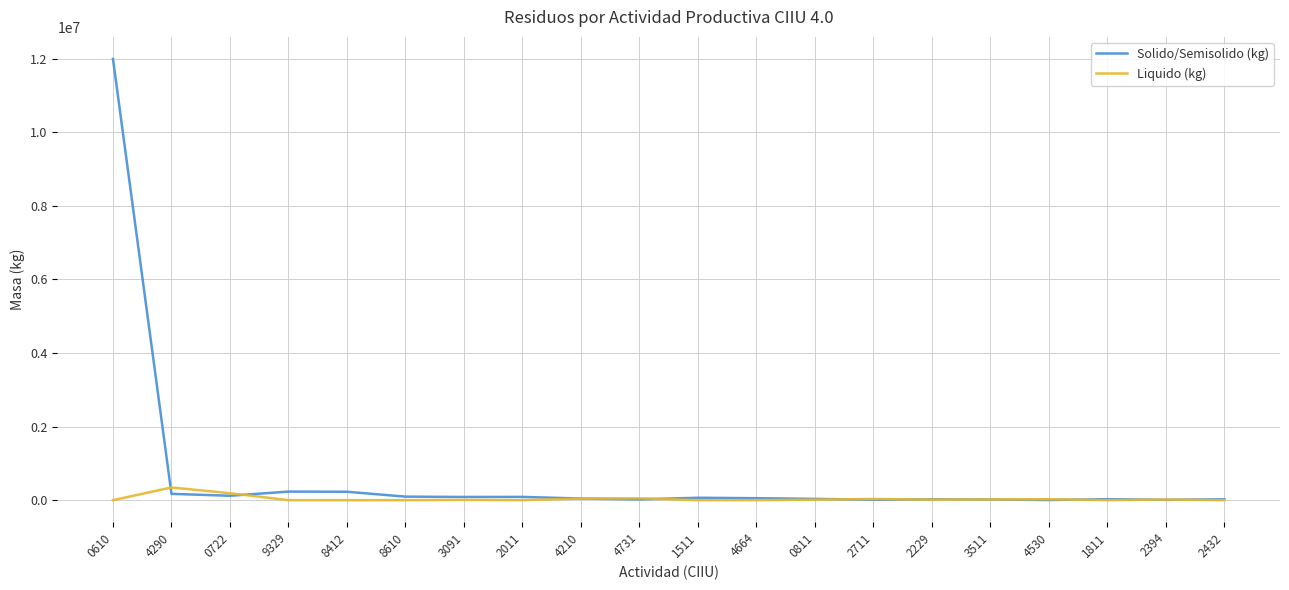

What is the maximum value shown in the chart?

11990452.5